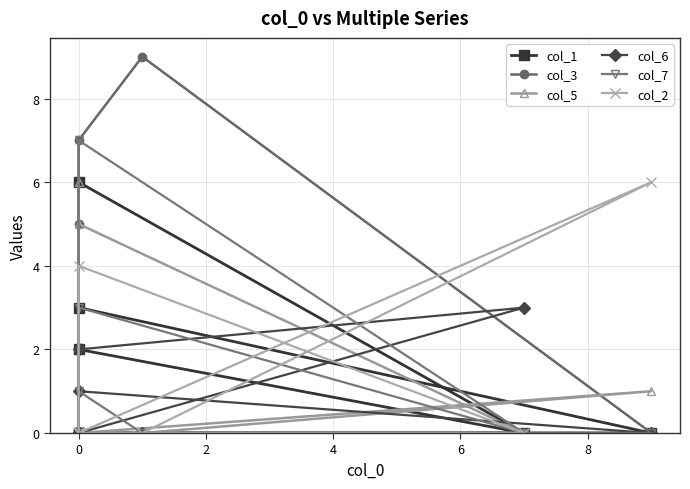

What is the average value of the col_1 series?

1